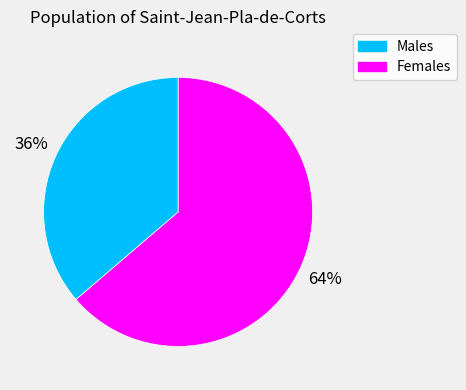

Does any single category account for the majority?

Yes